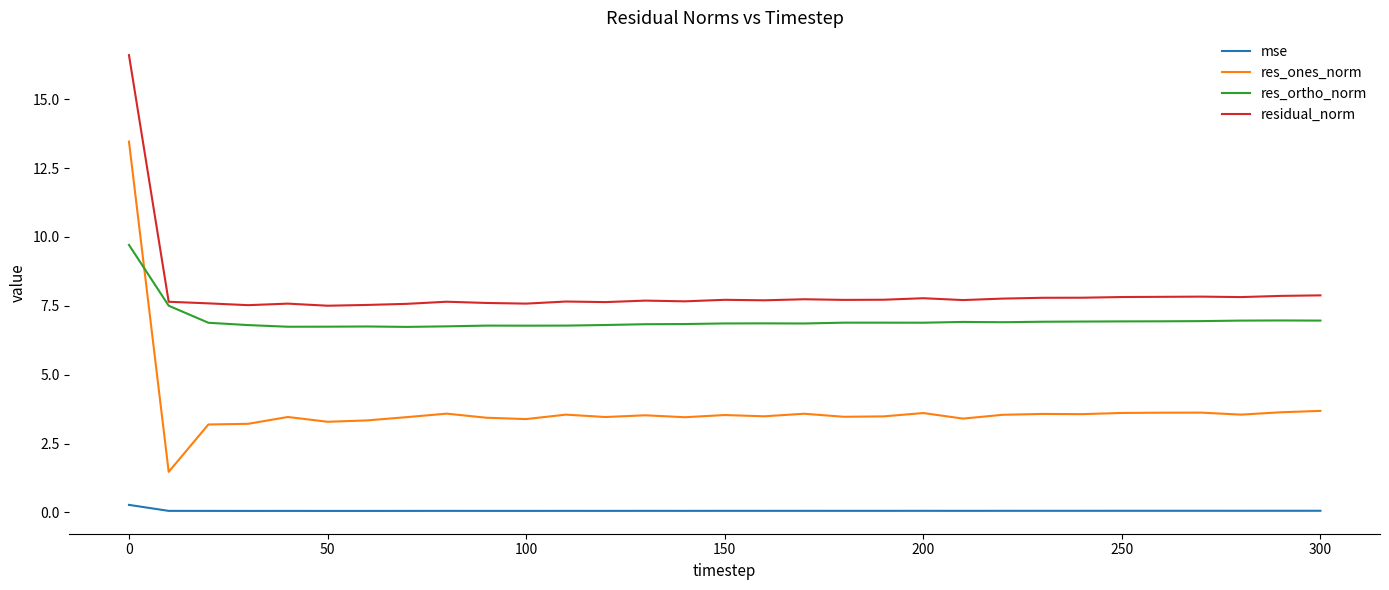

What is the highest value of the res_ortho_norm series?

9.7